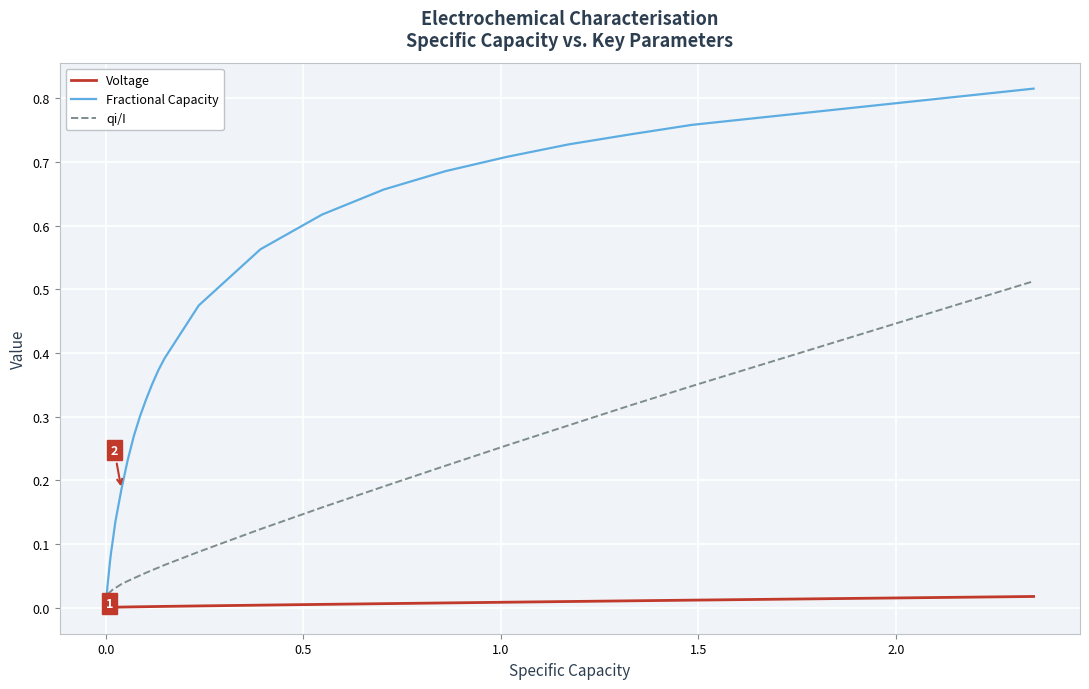

Rank the series by their maximum value, from highest to lowest.

Fractional Capacity, qi/I, Voltage